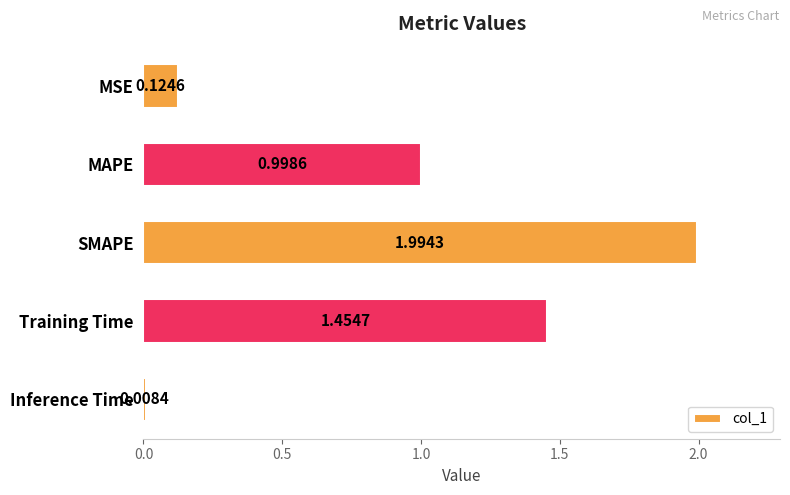

Which has a higher value, MSE or SMAPE?

SMAPE